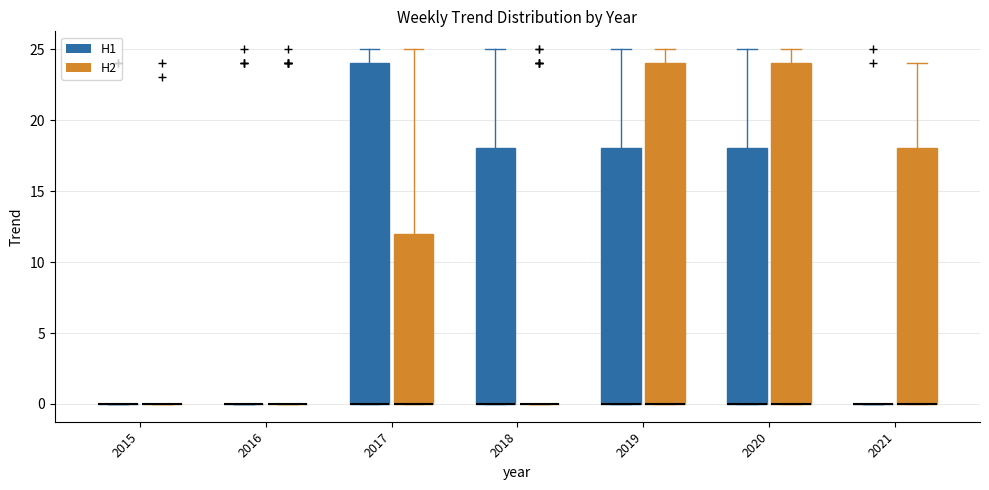

Reading left to right, transcribe this box plot: for each box, give where its median line is, the range the box spans, and where its two whiskers end, as read against the y-axis. The values are not printed on the chart, so give them approximately, as read against the axis.

2015 (H1): box collapsed to a line at 0, whiskers 0 to 0
2015 (H2): box collapsed to a line at 0, whiskers 0 to 0
2016 (H1): box collapsed to a line at 0, whiskers 0 to 0
2016 (H2): box collapsed to a line at 0, whiskers 0 to 0
2017 (H1): median 0 (drawn on the box's lower edge), box 0 to 24, whiskers 0 to 25
2017 (H2): median 0 (drawn on the box's lower edge), box 0 to 12, whiskers 0 to 25
2018 (H1): median 0 (drawn on the box's lower edge), box 0 to 18, whiskers 0 to 25
2018 (H2): box collapsed to a line at 0, whiskers 0 to 0
2019 (H1): median 0 (drawn on the box's lower edge), box 0 to 18, whiskers 0 to 25
2019 (H2): median 0 (drawn on the box's lower edge), box 0 to 24, whiskers 0 to 25
2020 (H1): median 0 (drawn on the box's lower edge), box 0 to 18, whiskers 0 to 25
2020 (H2): median 0 (drawn on the box's lower edge), box 0 to 24, whiskers 0 to 25
2021 (H1): box collapsed to a line at 0, whiskers 0 to 0
2021 (H2): median 0 (drawn on the box's lower edge), box 0 to 18, whiskers 0 to 24